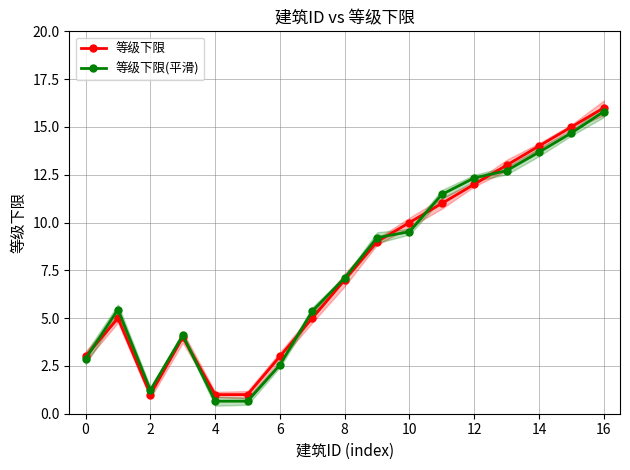

Read the 等级下限 value at 13.

13.0